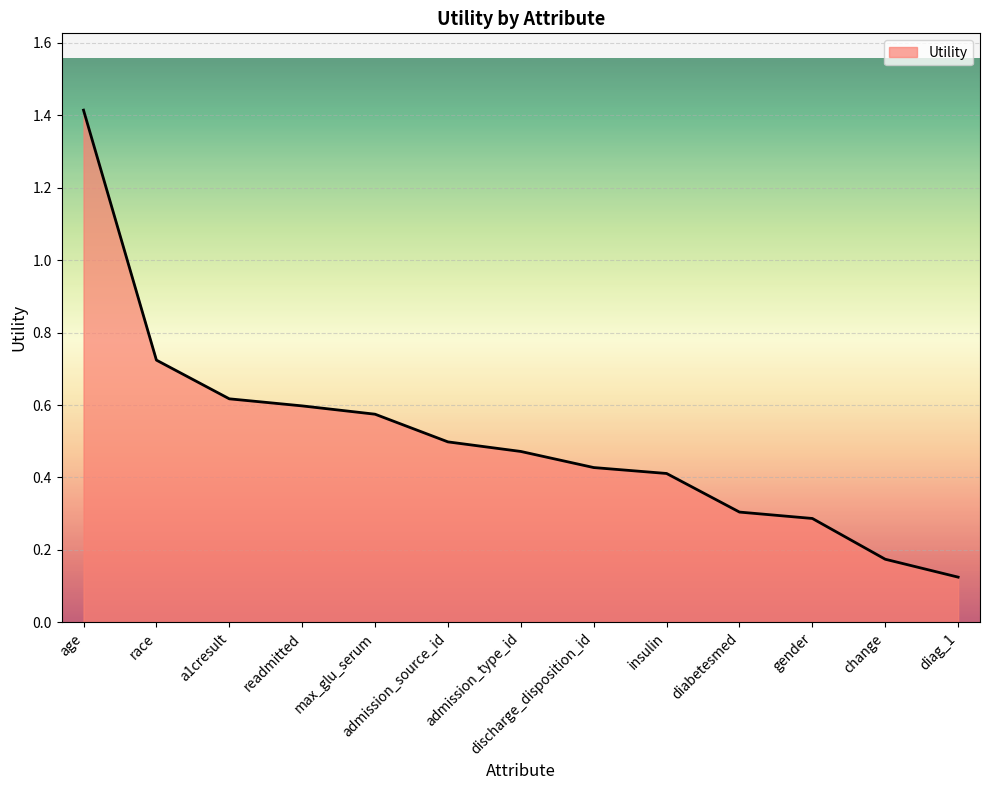

What position from the right is admission_source_id?

8